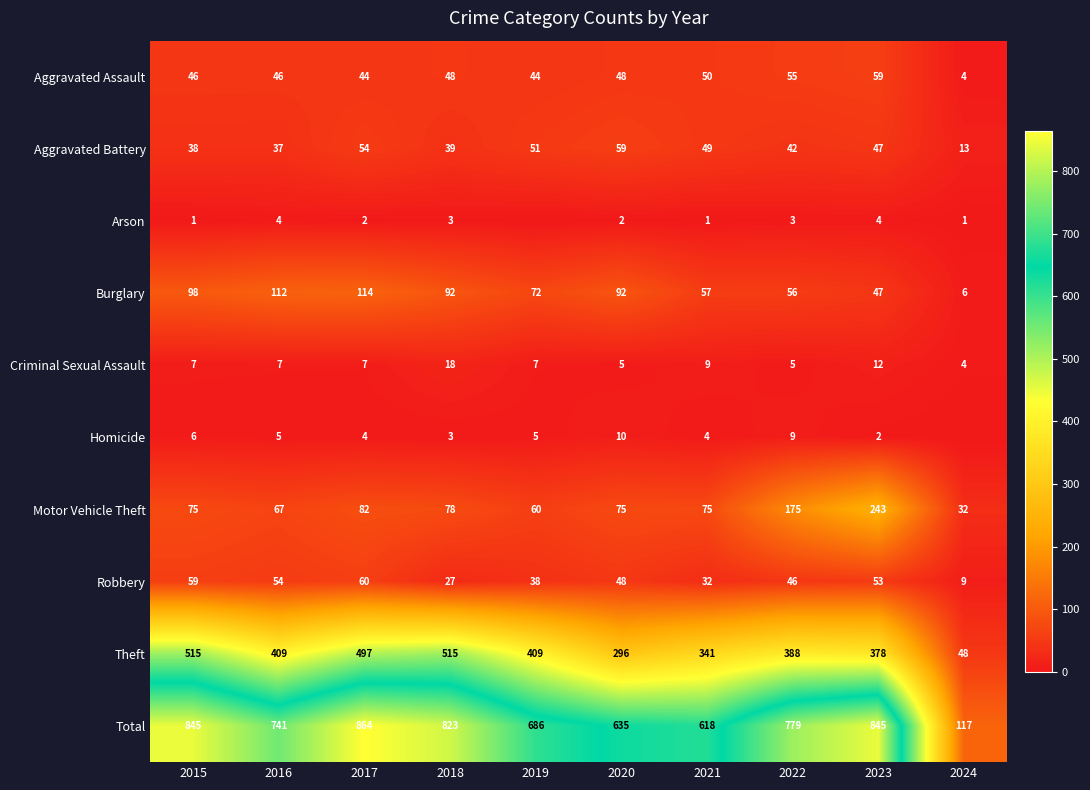

Between 2021 and 2023, which series saw the biggest shift?

Total